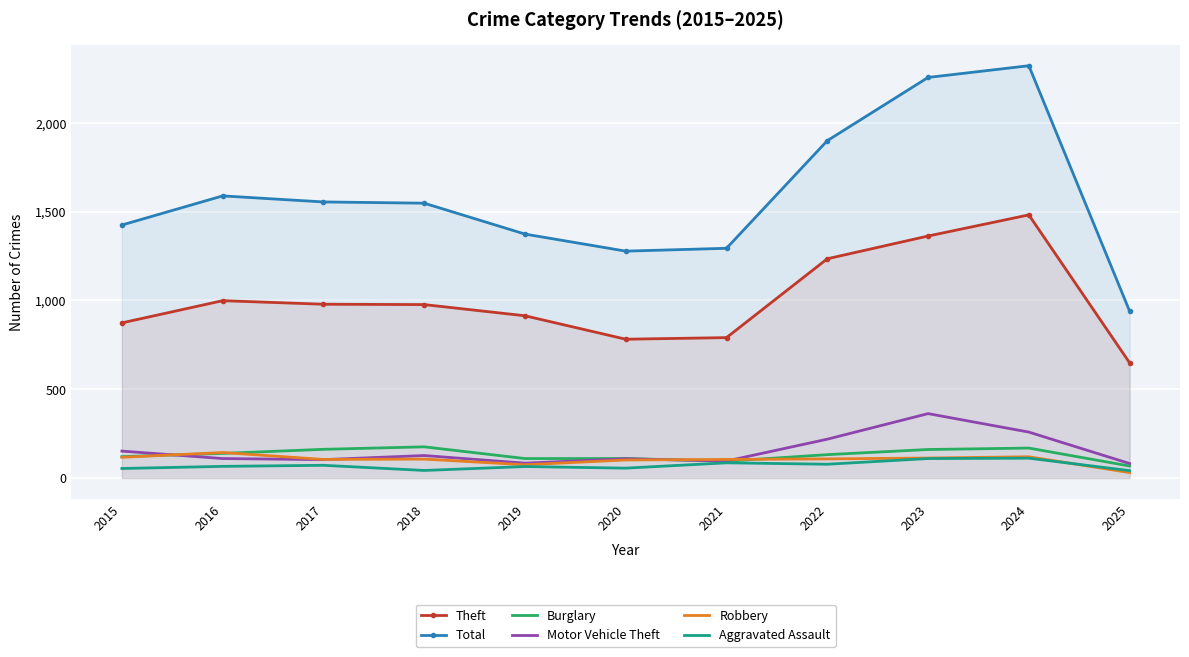

Which has a higher value, 2018 or 2023?

2023